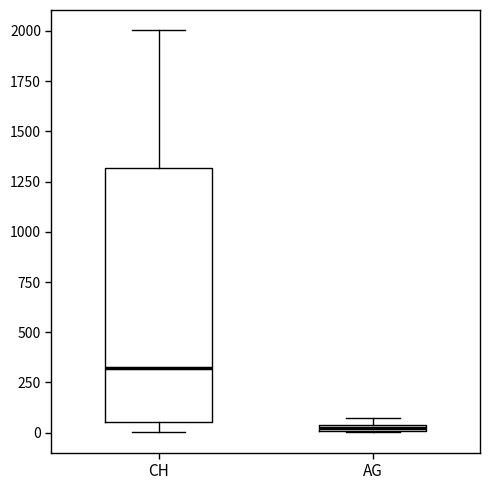

Where is the upper edge of the box for CH on the y-axis? The values are not printed on the chart, so give them approximately, as read against the axis.

1300